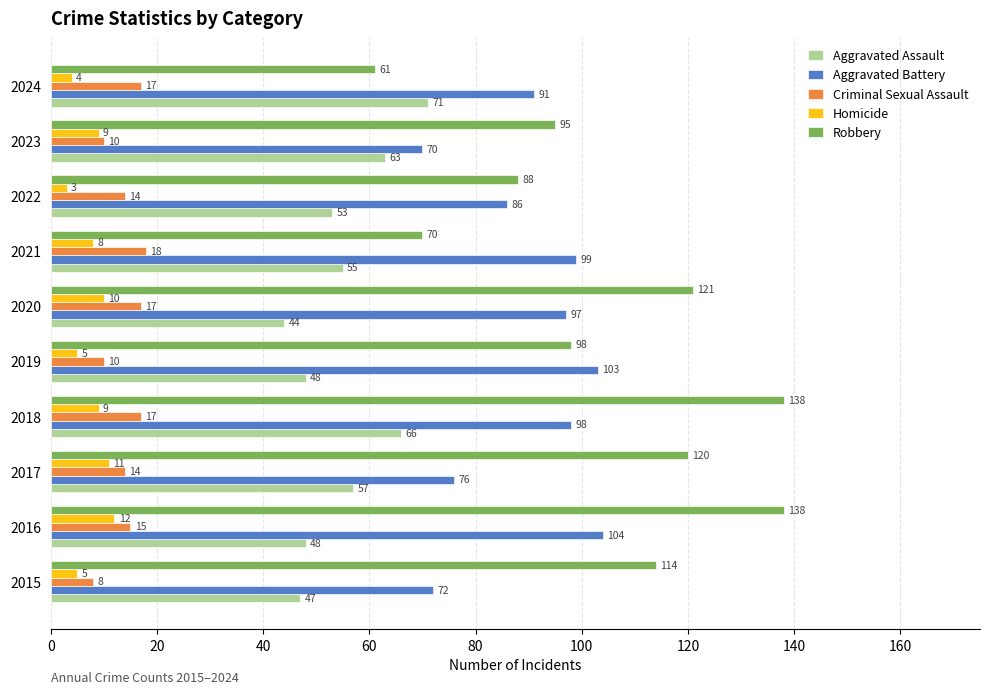

True or false: Aggravated Battery has a value of 28 at 2022.

False